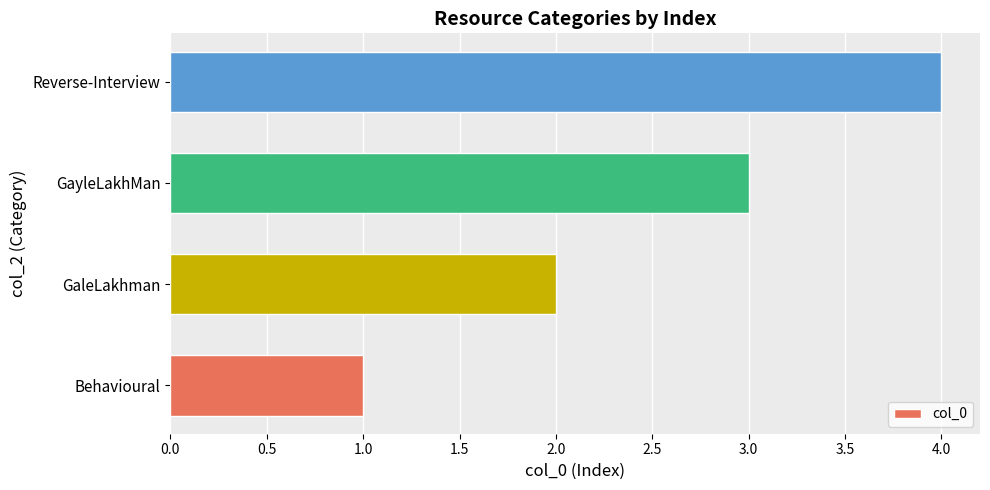

The chart shows a value of 2 at Behavioural. True or false?

False